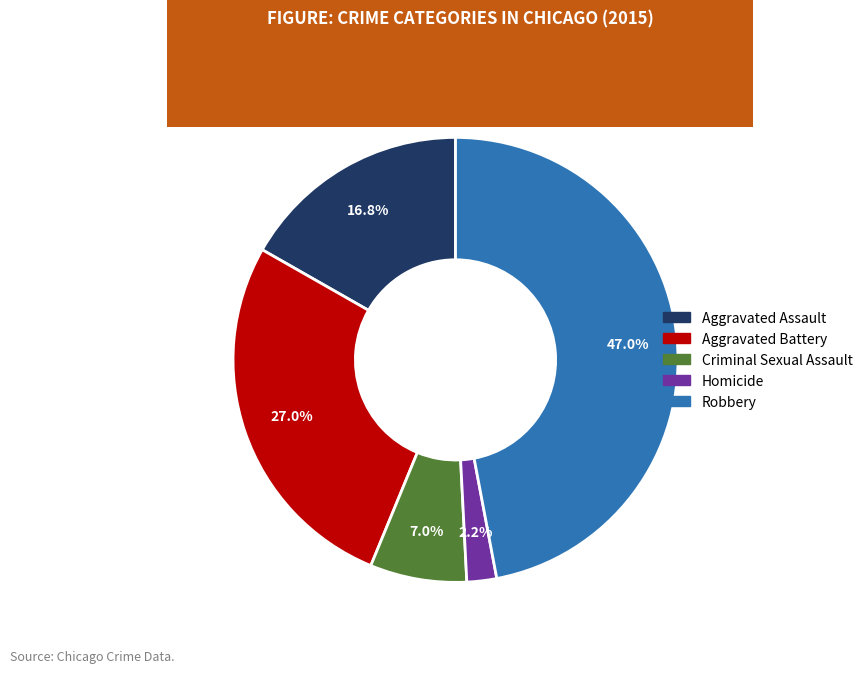

To the nearest percent, what percentage of the pie is Criminal Sexual Assault?

7%